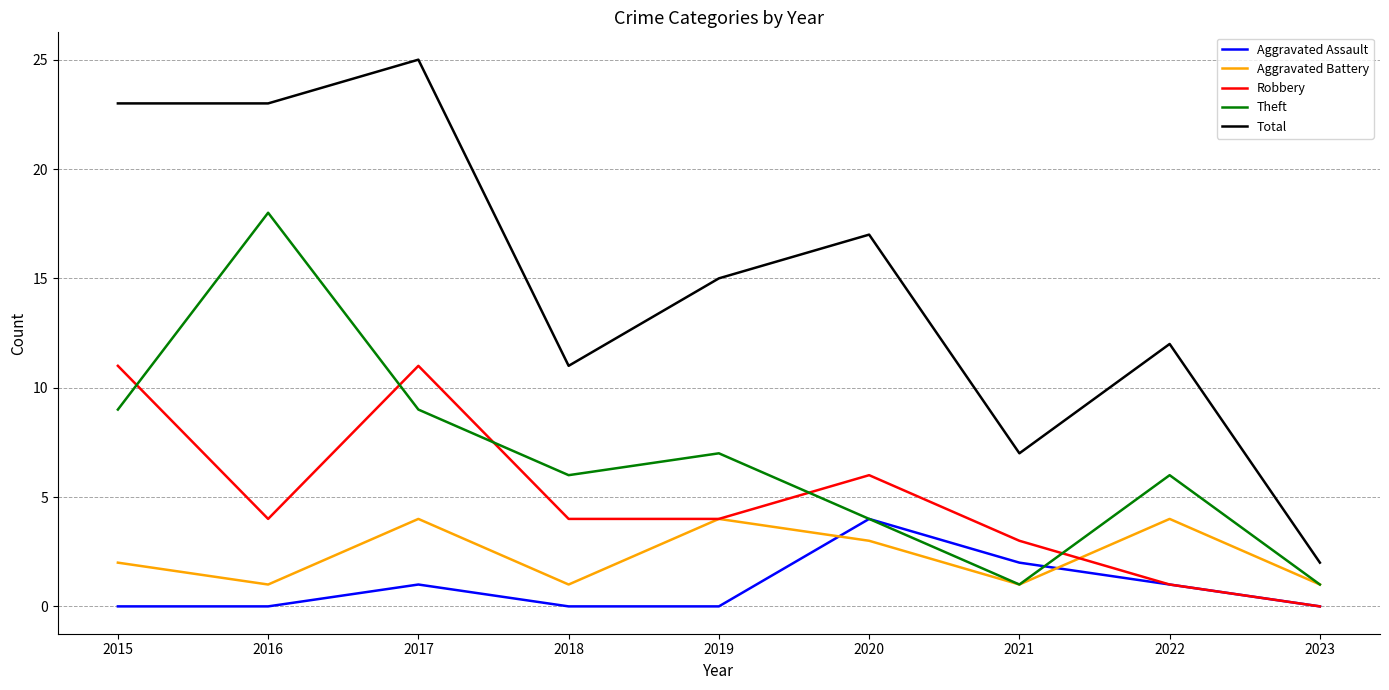

How many series are shown in this chart?

5